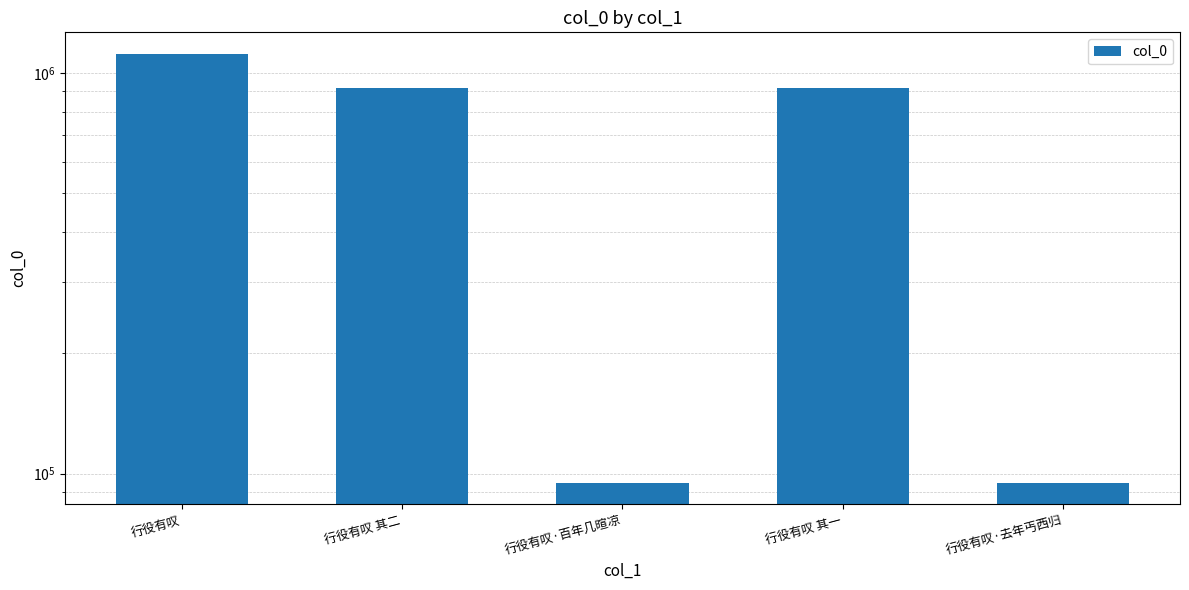

Rank the categories by value from lowest to highest.

行役有叹·百年几暄凉, 行役有叹·去年丐西归, 行役有叹 其二, 行役有叹 其一, 行役有叹